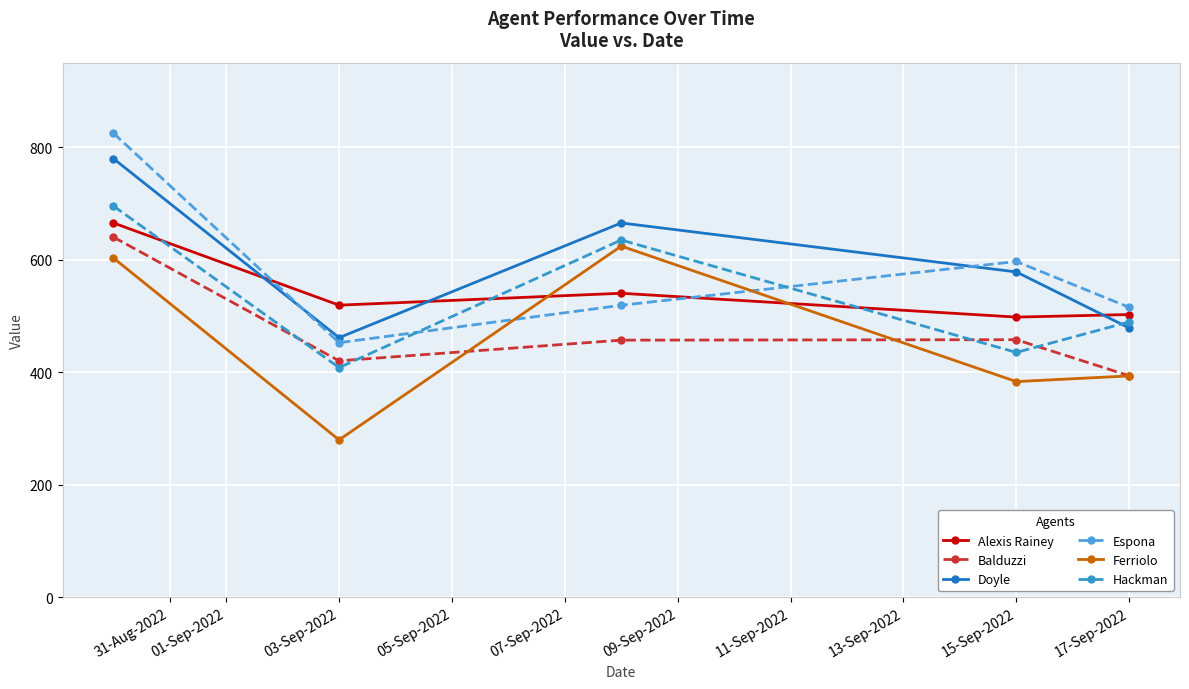

At which label does Alexis Rainey first exceed 519?

31-Aug-2022